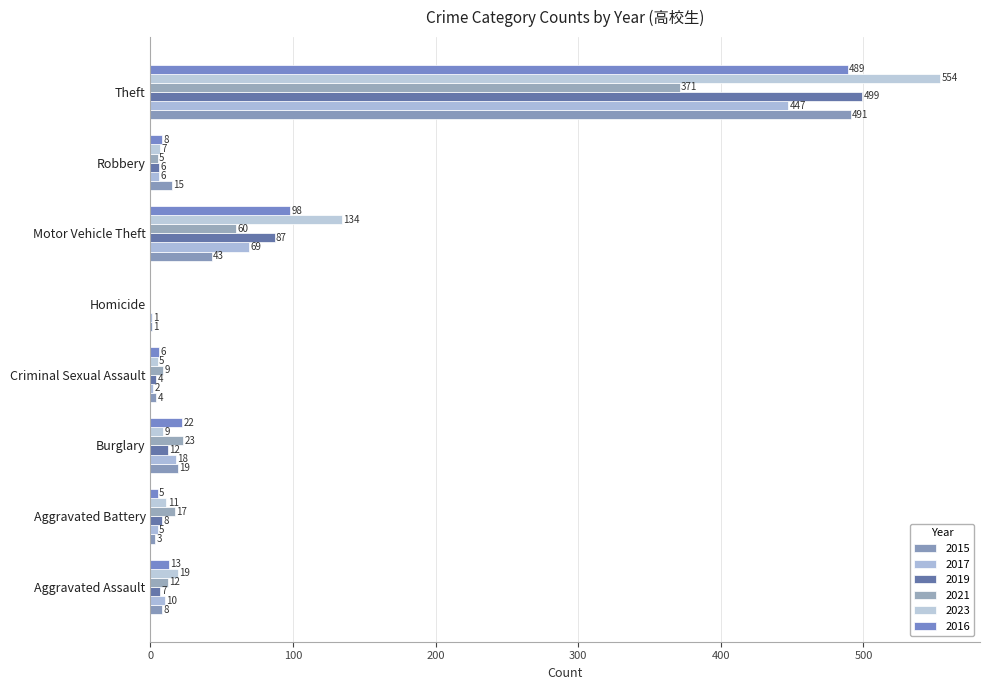

What is the sum of all 2021 values?

497